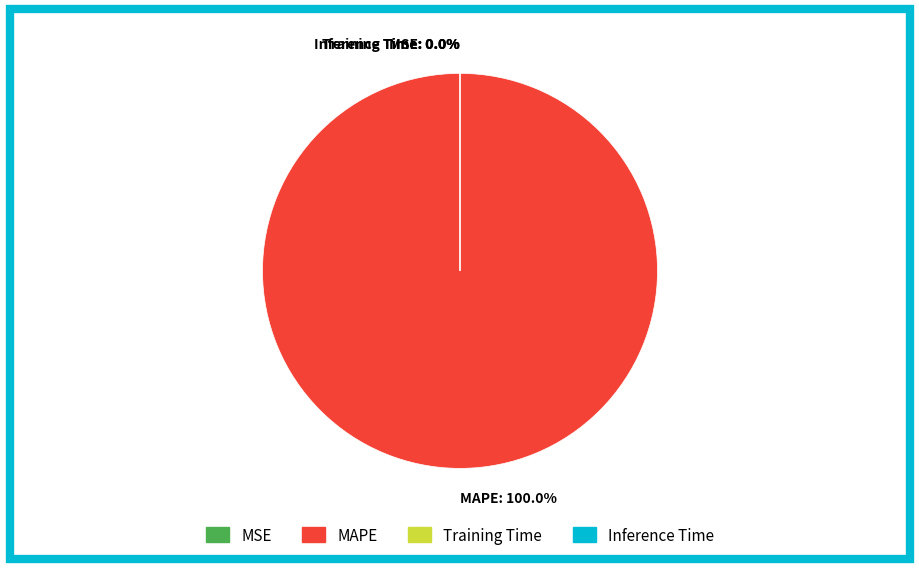

Is there any slice that represents more than half of the pie?

Yes